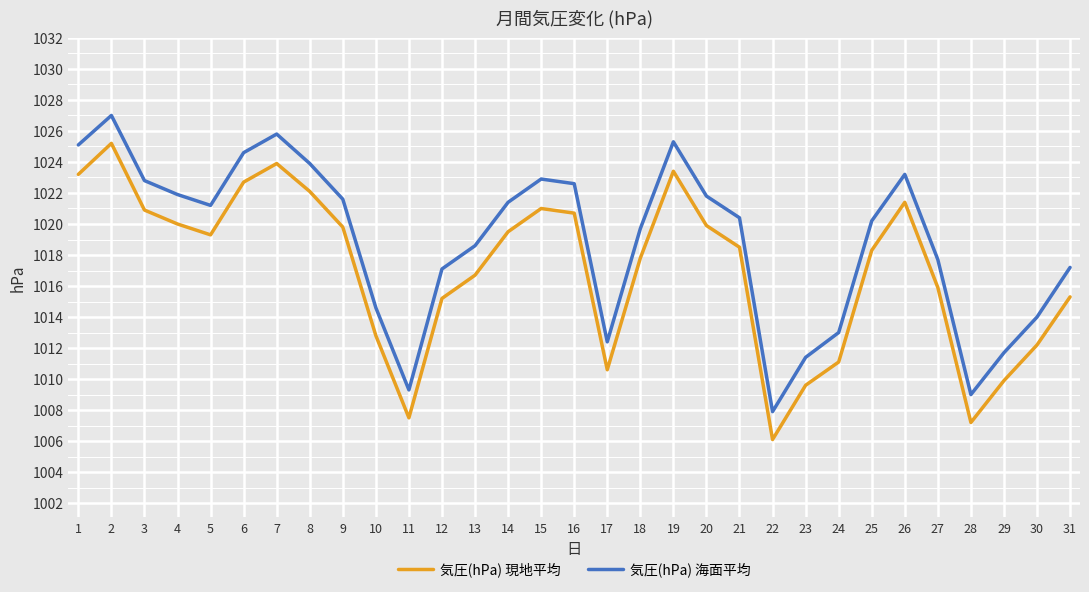

Which series has the largest total across all categories?

気圧(hPa) 海面平均